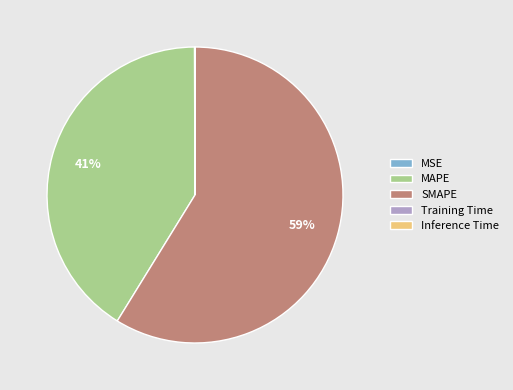

Which category accounts for the majority?

SMAPE